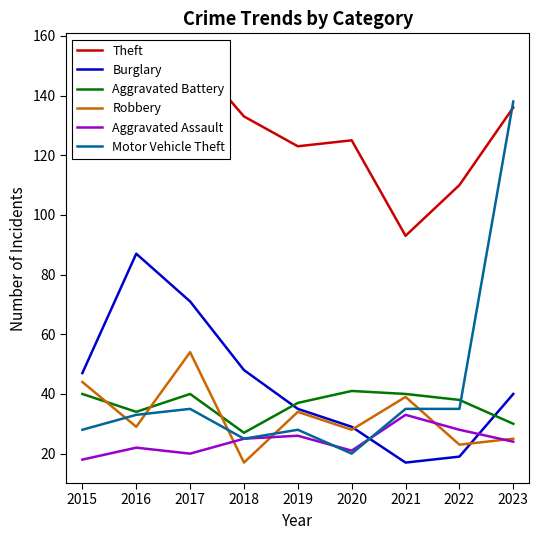

What is the sum of the Motor Vehicle Theft values at 2017 and 2023?

173